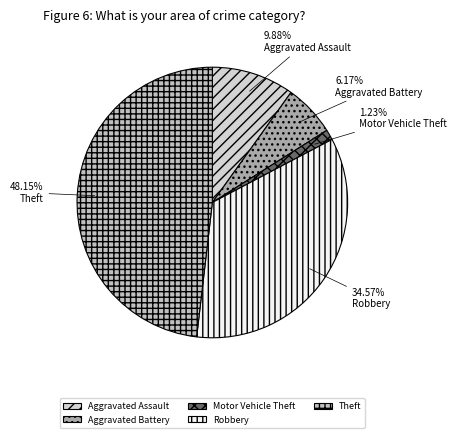

Which has a higher value, Robbery or Theft?

Theft